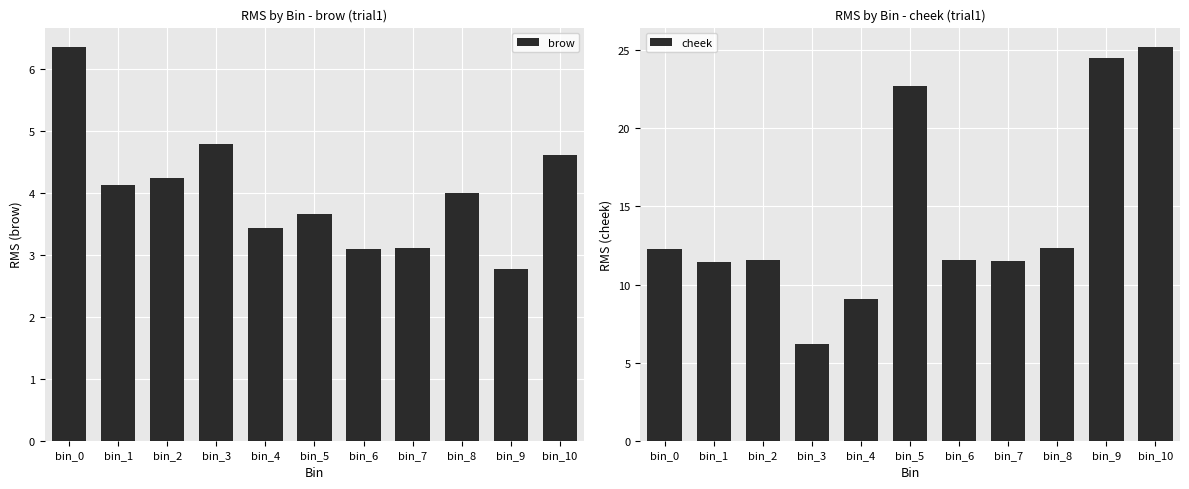

What is the value of the cheek bar at the 6th from the left?

22.7